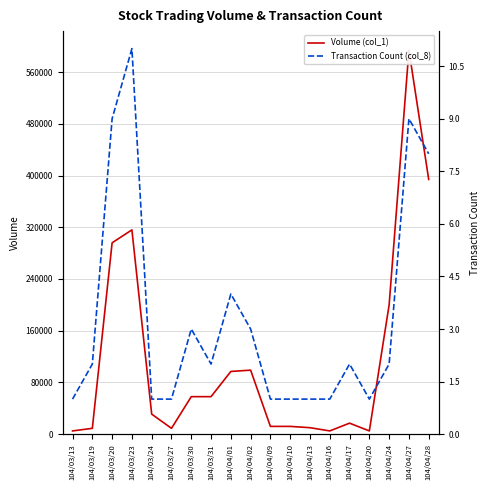

Reading right to left, transcribe all the data shown in this chart.

Volume (col_1): 394000	594000	200000	5000	17000	5000	10000	12000	12000	99000	97000	58000	58000	9000	31000	316000	296000	9000	5000
Transaction Count (col_8): 8	9	2	1	2	1	1	1	1	3	4	2	3	1	1	11	9	2	1